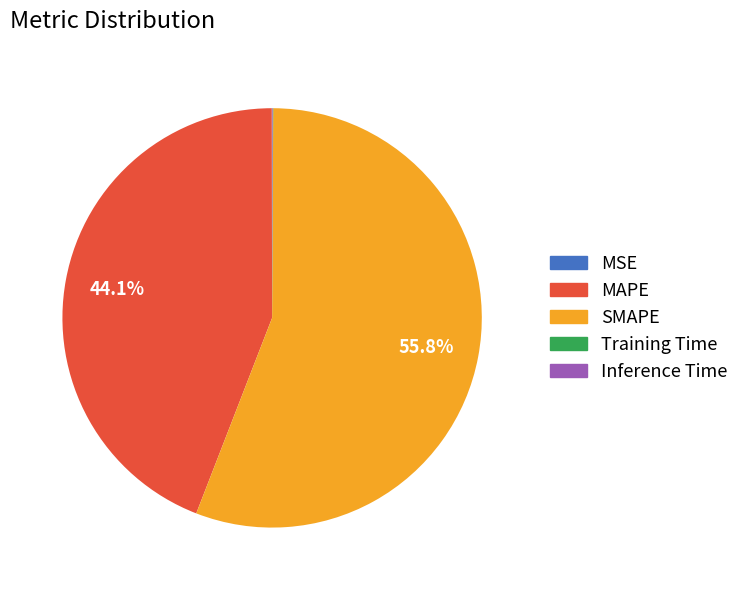

What is the ratio of the value at MAPE to the value at SMAPE?

0.8